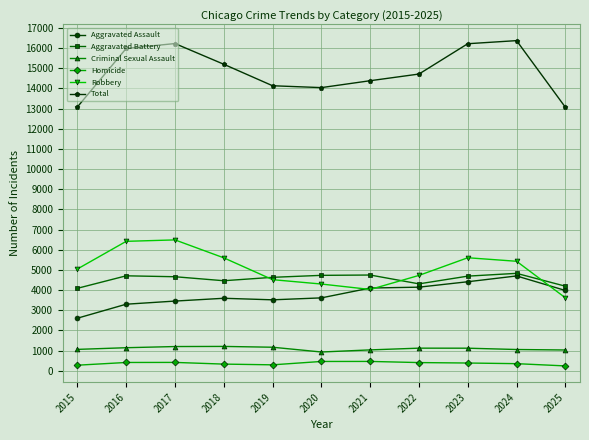

Where is Aggravated Battery nearest to the value 4461?

2018